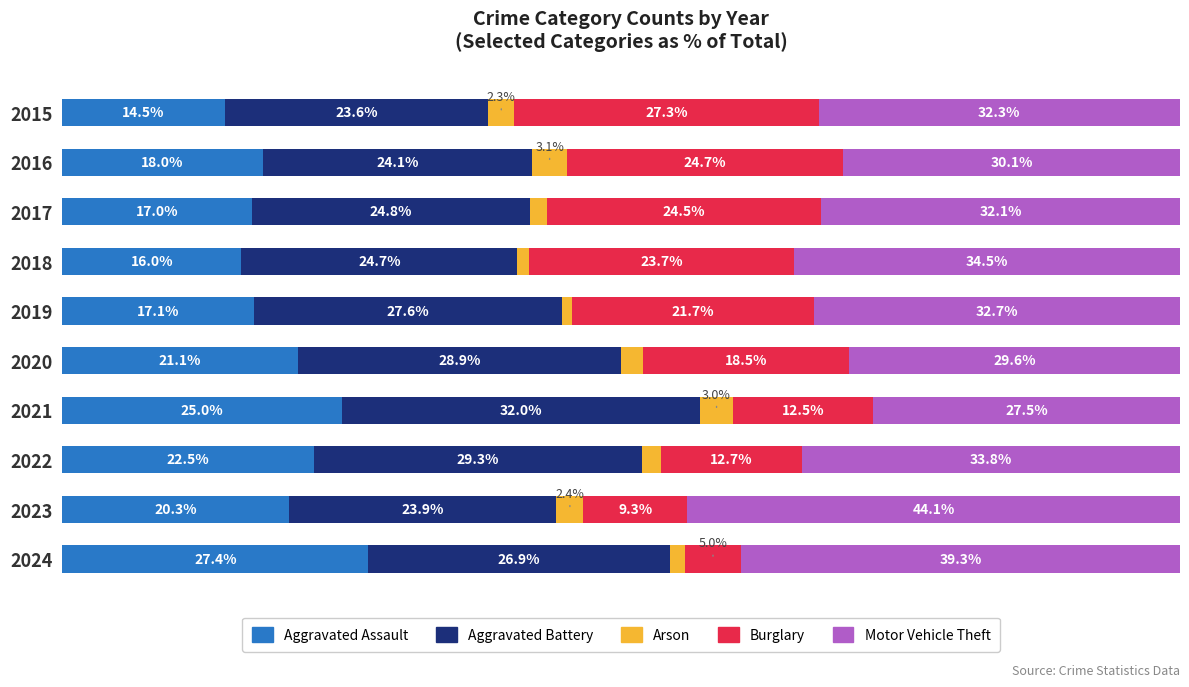

Does the chart contain any negative values?

No